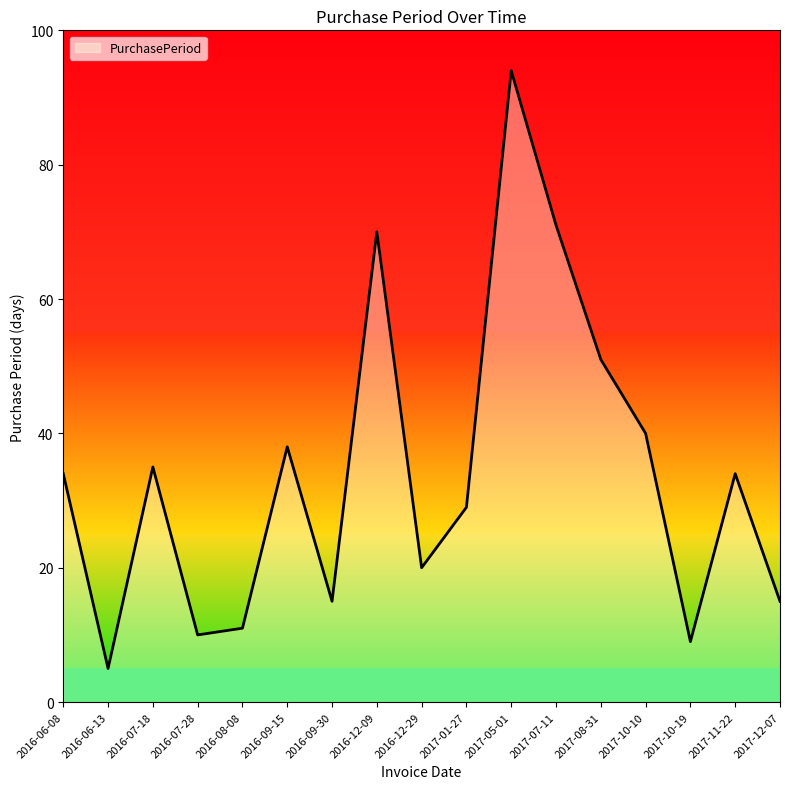

What is the change in value from 2016-12-09 to 2017-08-31?

-19